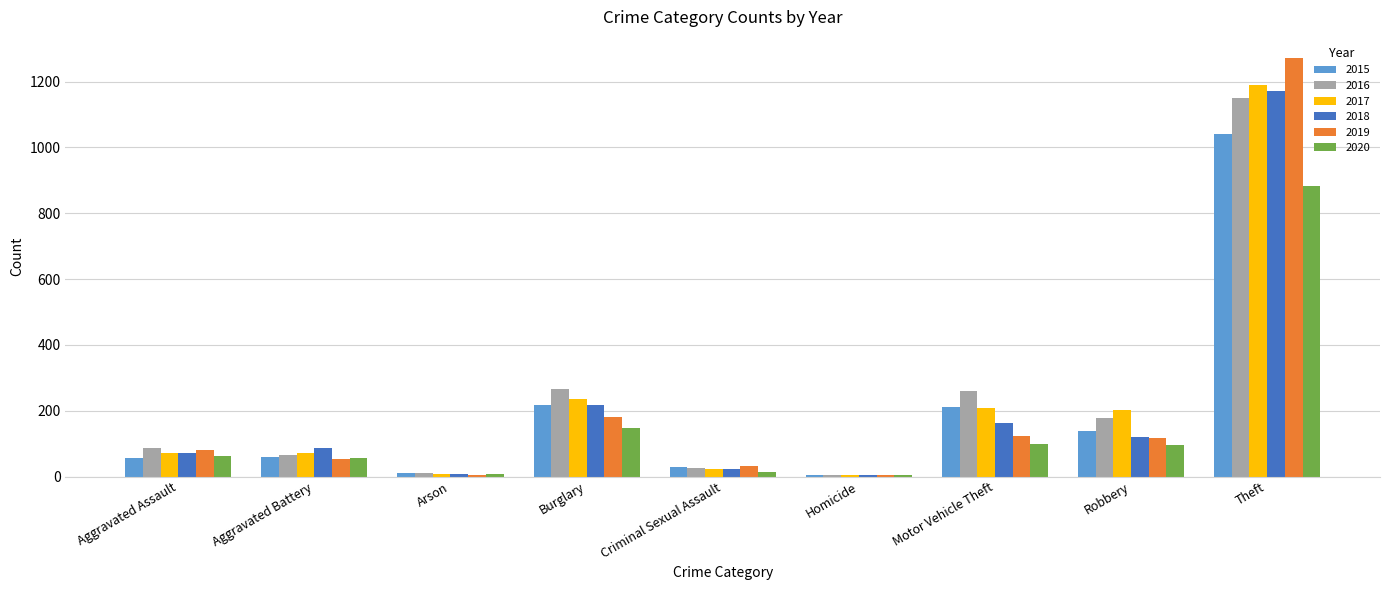

Are the bars horizontal?

No